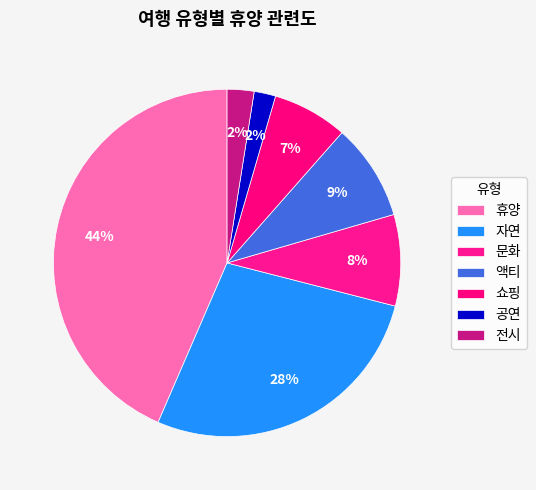

True or false: 공연 accounts for 15% of the total.

False